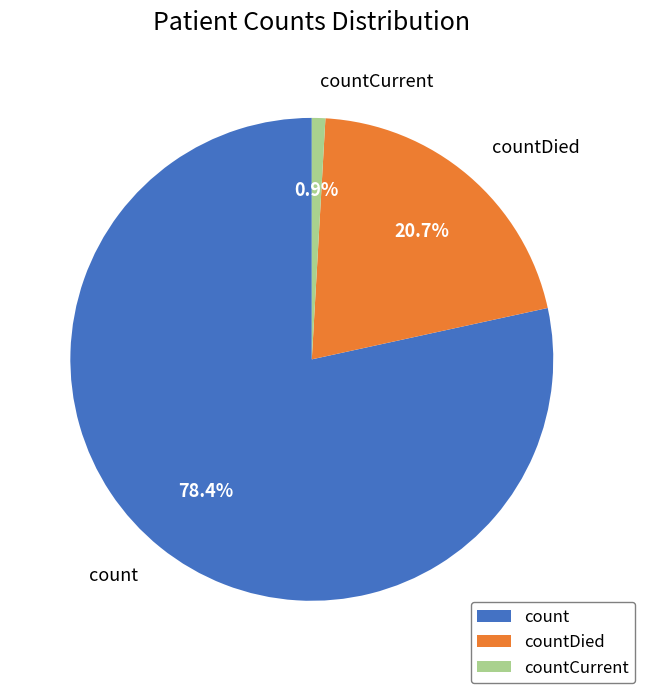

To the nearest percent, what portion does count represent?

78%